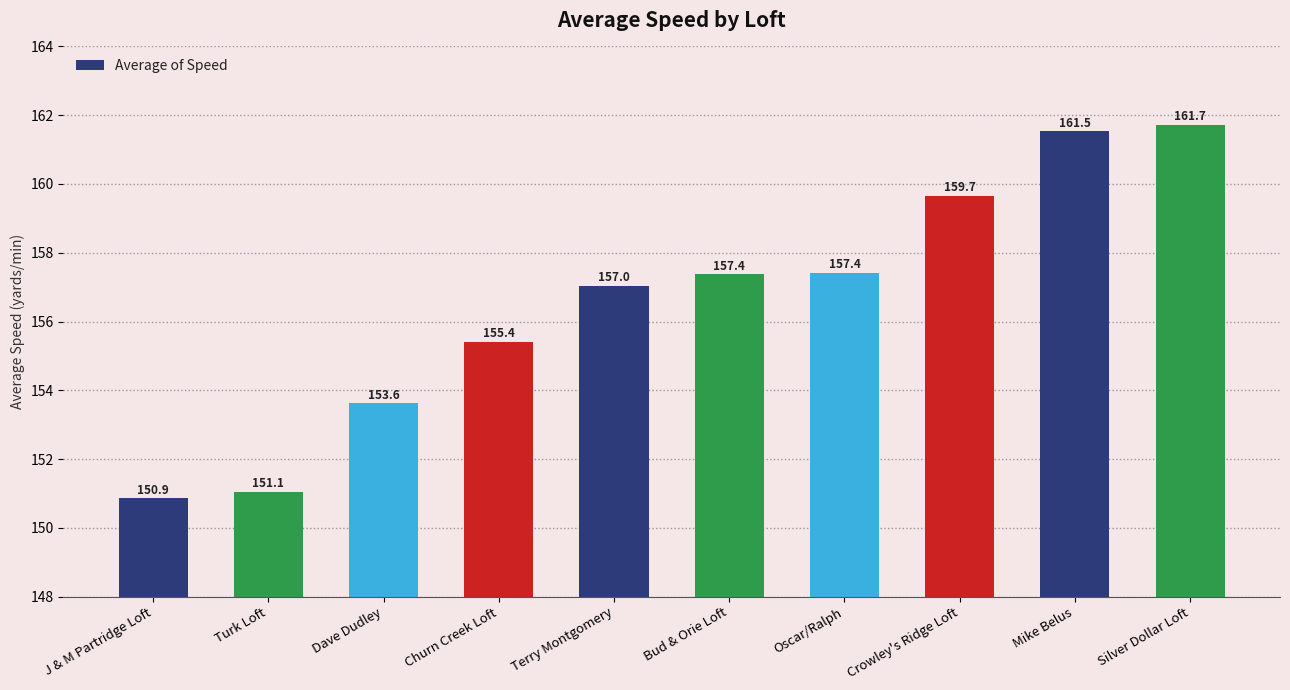

What is the label of the 6th bar from the left?

Bud & Orie Loft